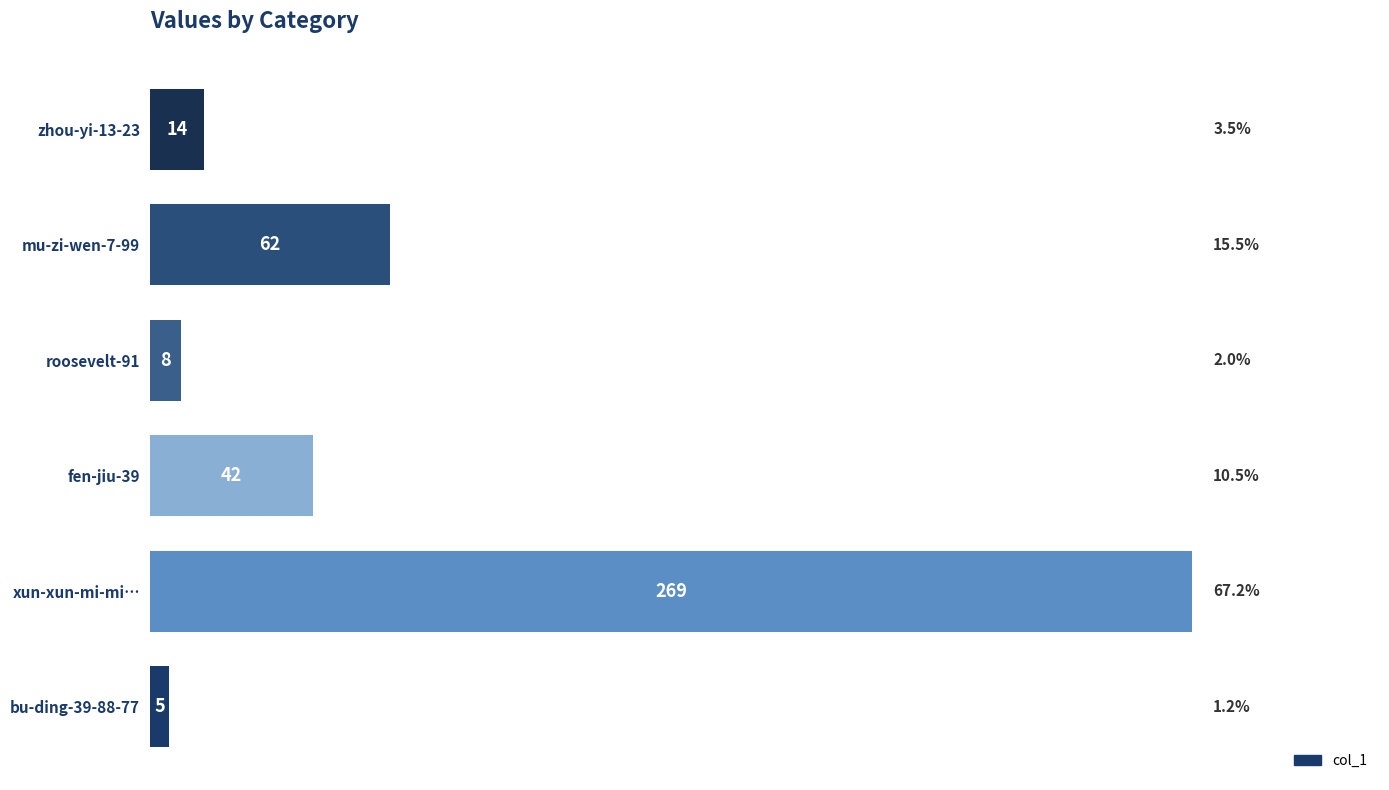

Reading bottom to top, list all the values displayed in this chart.

bu-ding-39-88-77=5	xun-xun-mi-mi…=269	fen-jiu-39=42	roosevelt-91=8	mu-zi-wen-7-99=62	zhou-yi-13-23=14